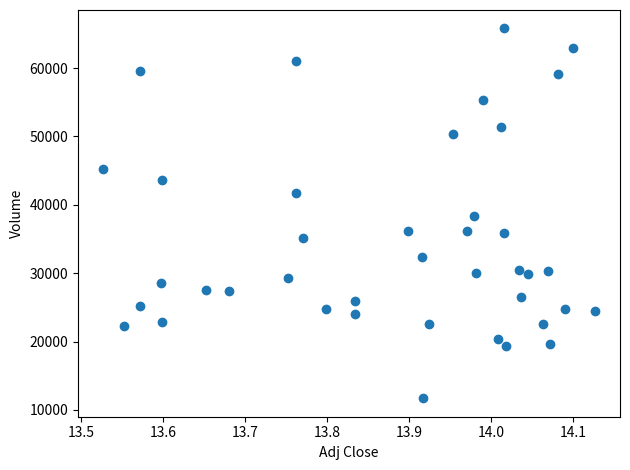

What is the range of Y values (max minus min)?

54100